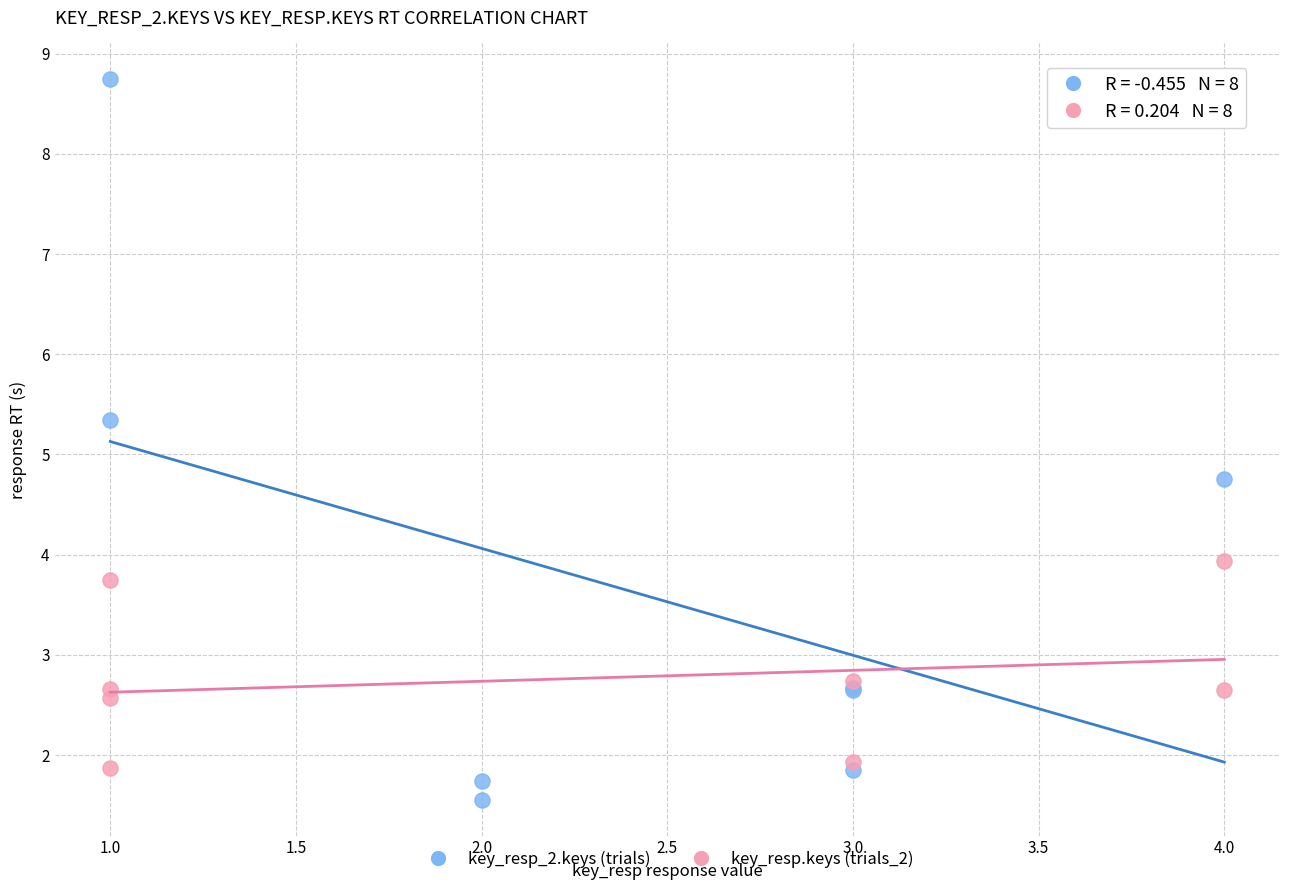

Which series contains the highest Y value?

key_resp_2.keys (trials)